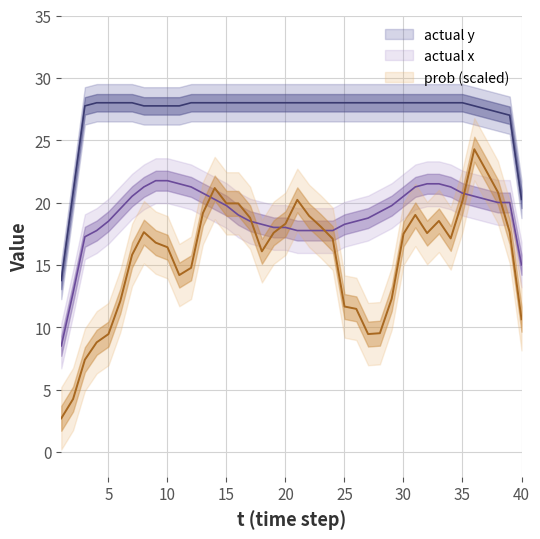

True or false: actual_x has more than 2 points higher than both neighbors.

False